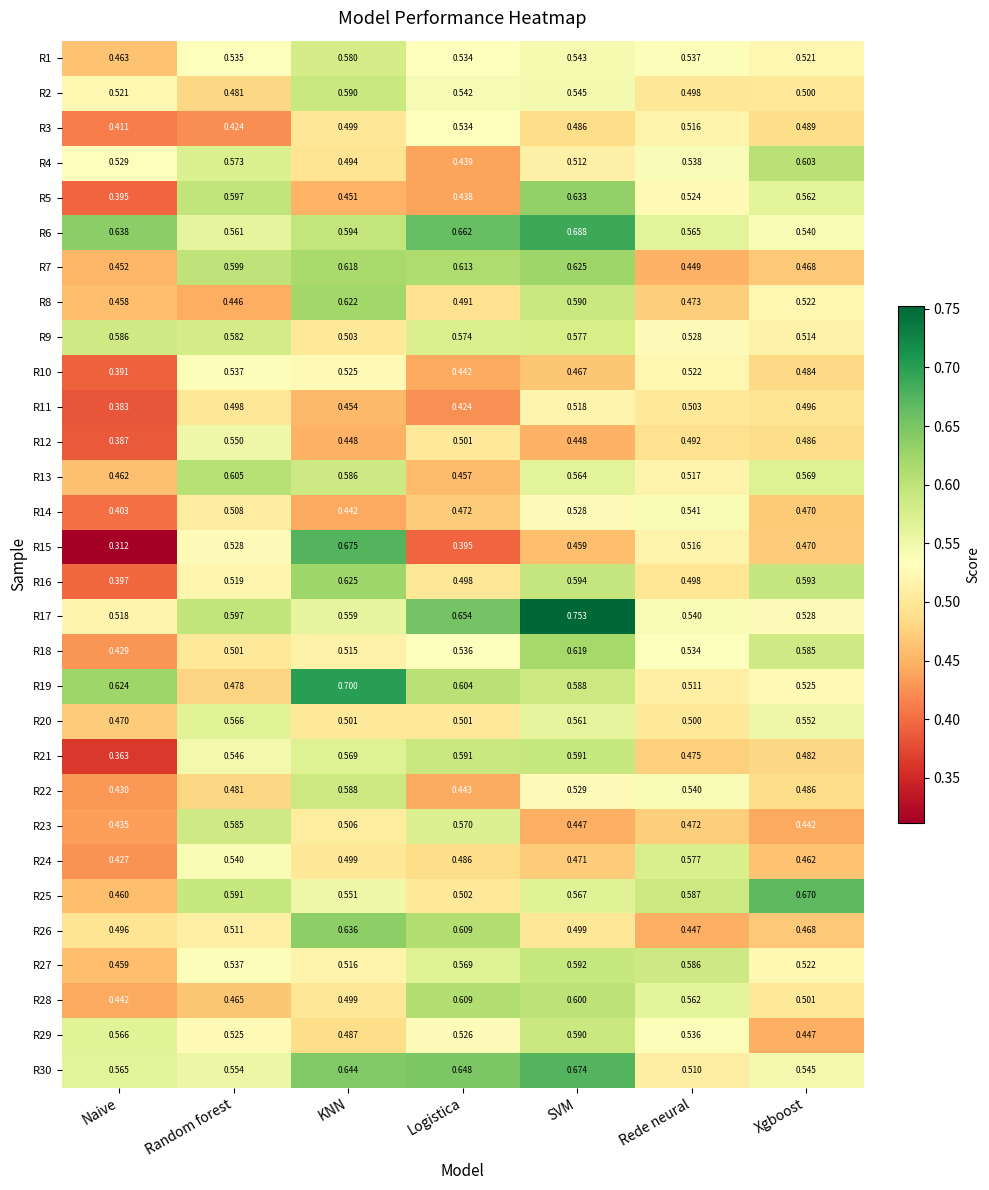

List the labels in order of R3 value, smallest first.

Naive, Random forest, SVM, Xgboost, KNN, Rede neural, Logistica